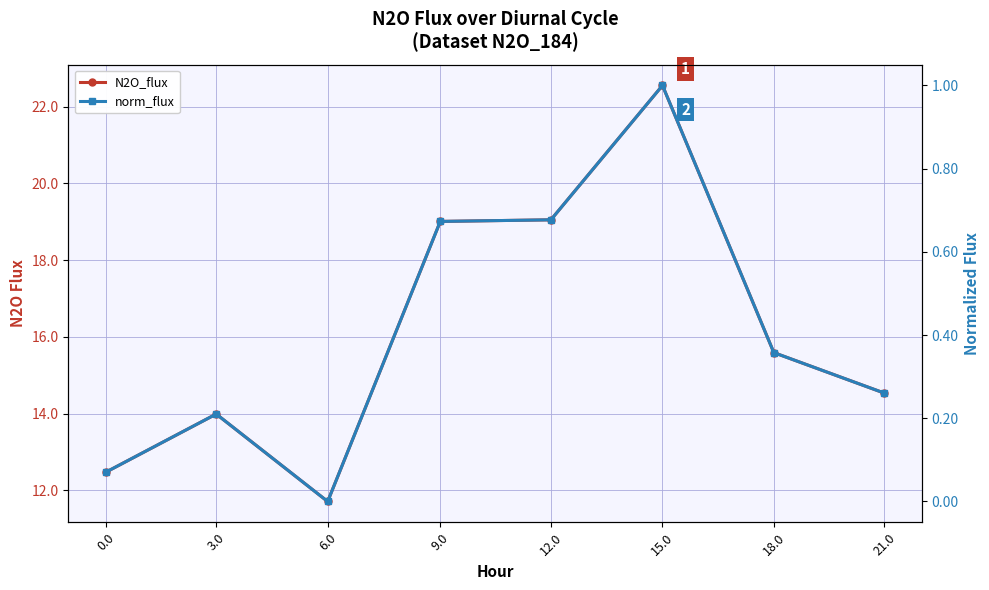

How many positive values does the norm_flux series have?

7